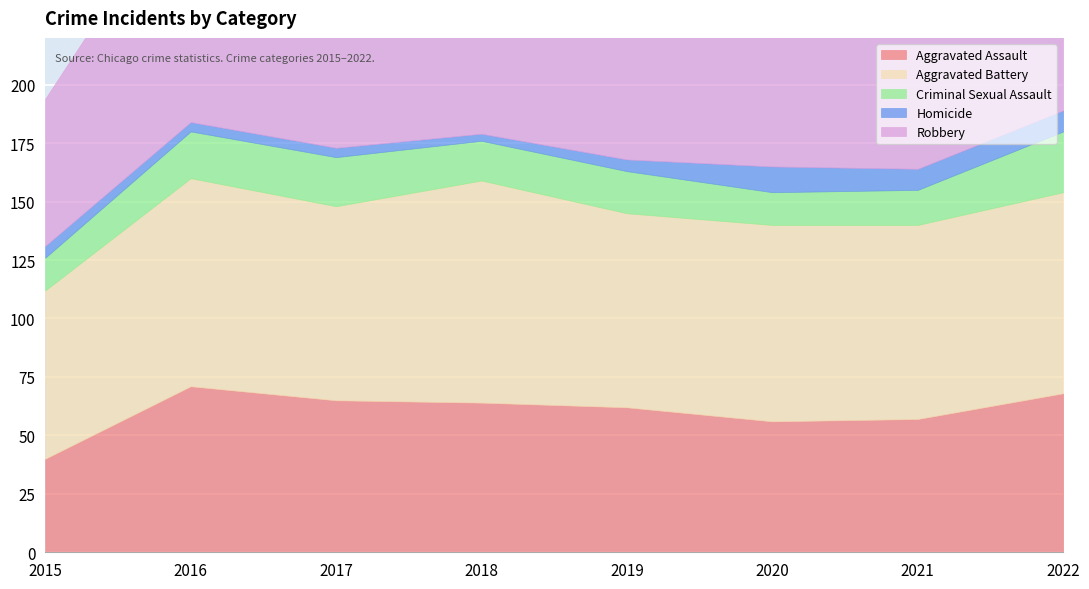

Reading left to right, extract all data points from this chart.

Aggravated Assault: 2015=40	2016=71	2017=65	2018=64	2019=62	2020=56	2021=57	2022=68
Aggravated Battery: 2015=72	2016=89	2017=83	2018=95	2019=83	2020=84	2021=83	2022=86
Criminal Sexual Assault: 2015=14	2016=20	2017=21	2018=17	2019=18	2020=14	2021=15	2022=26
Homicide: 2015=5	2016=4	2017=4	2018=3	2019=5	2020=11	2021=9	2022=9
Robbery: 2015=63	2016=105	2017=120	2018=93	2019=67	2020=55	2021=69	2022=60